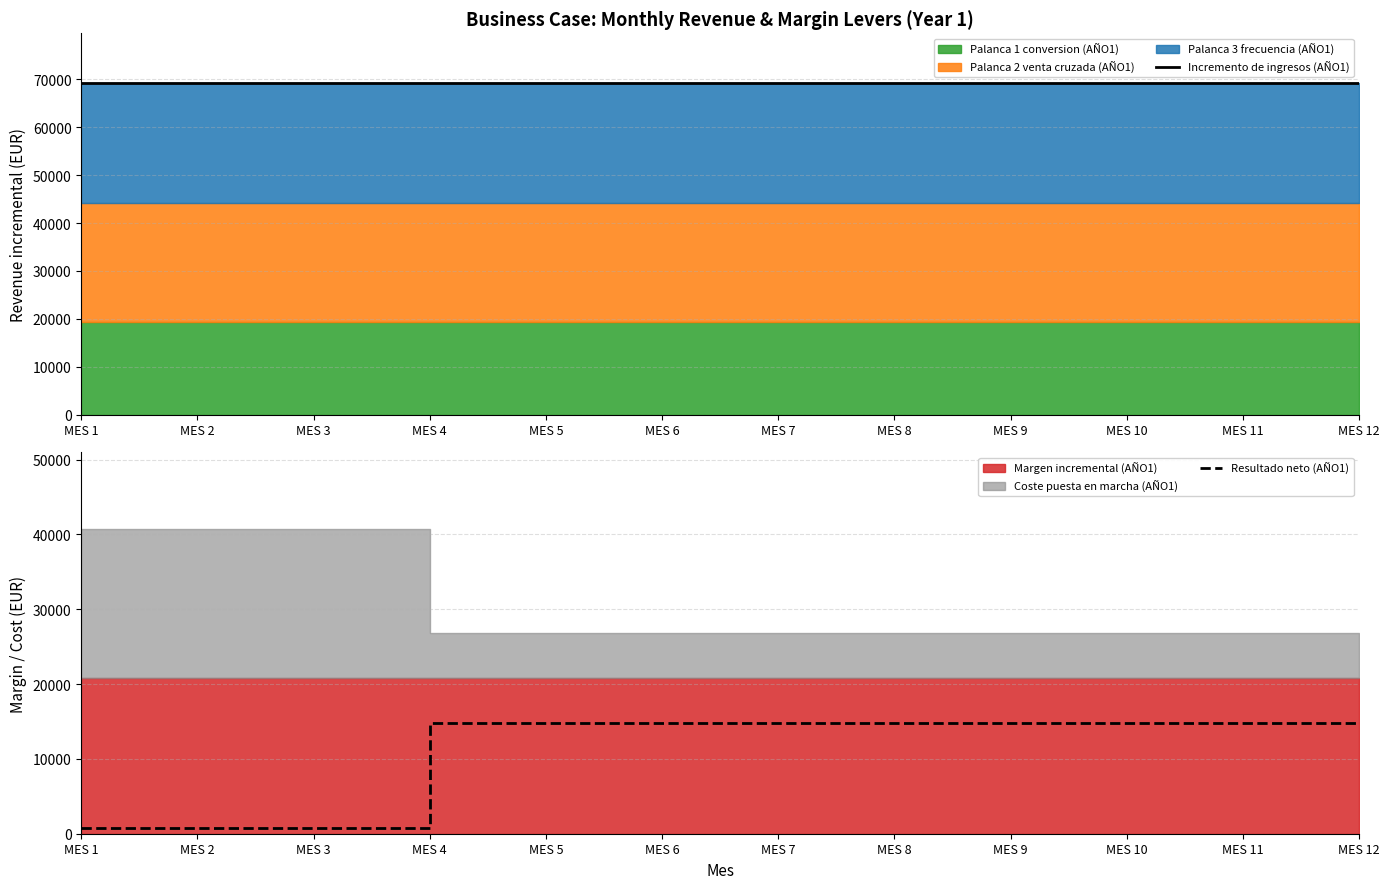

The value of Resultado neto (AÑO1) at MES 4 is 7090. True or false?

False